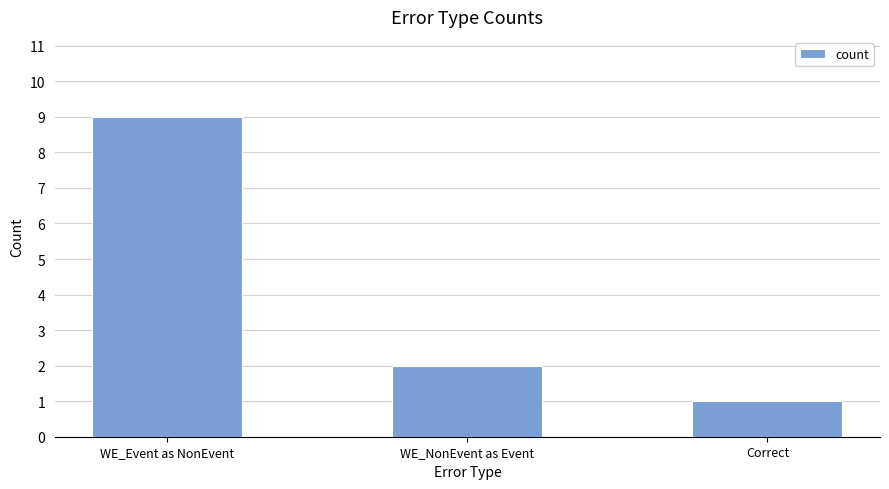

What position from the left is WE_NonEvent as Event?

2